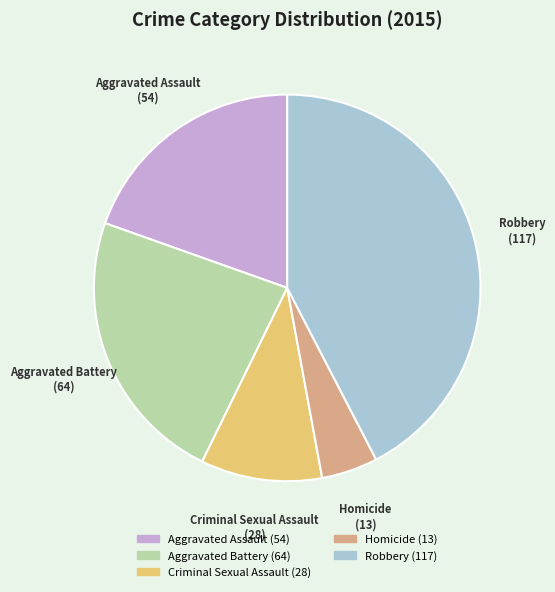

Is there a majority slice in this chart?

No